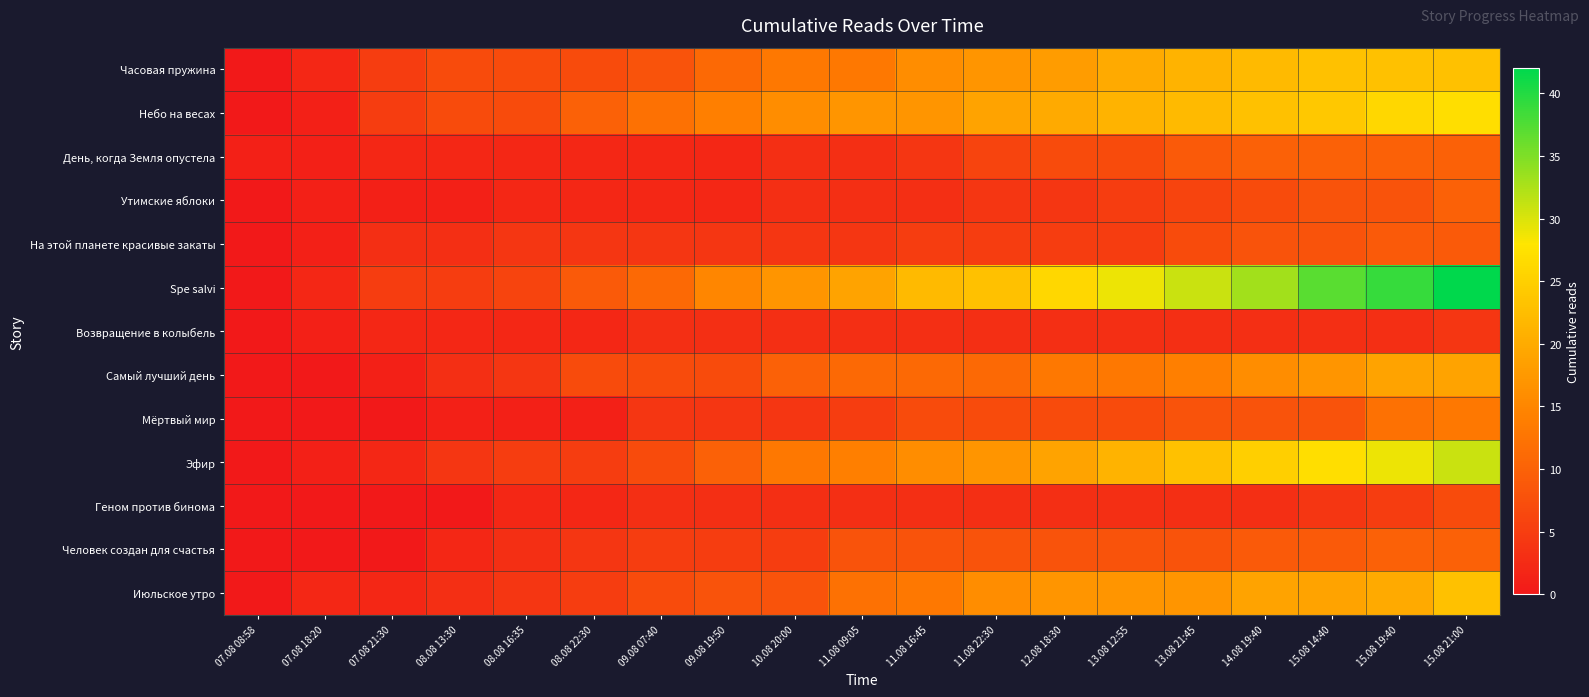

Between 13.08 21:45 and 15.08 19:40, which series saw the biggest shift?

Spe salvi